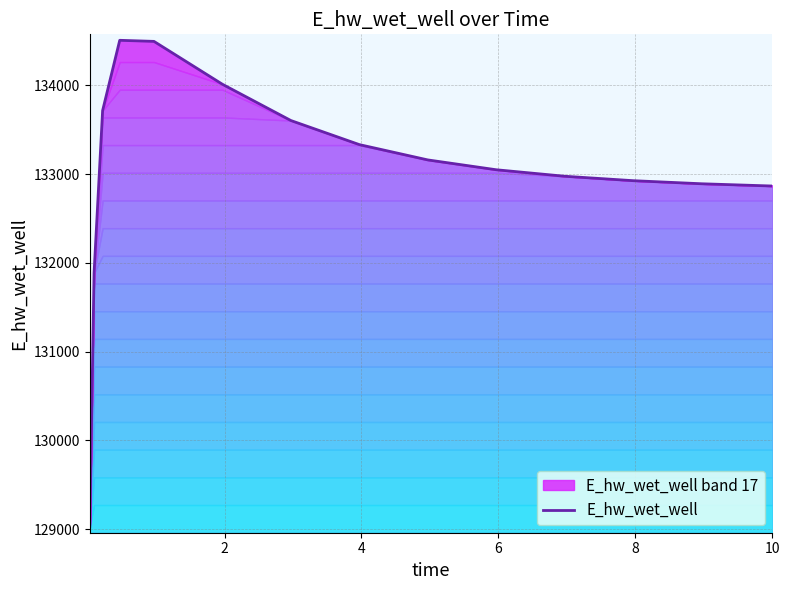

What is the difference between the maximum and minimum values?

5482.2